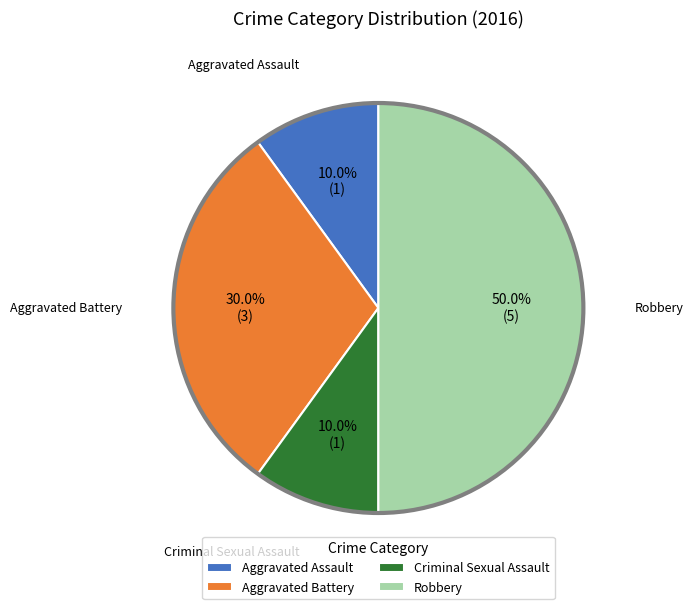

What is the total percentage of Criminal Sexual Assault and Aggravated Battery?

40.0%